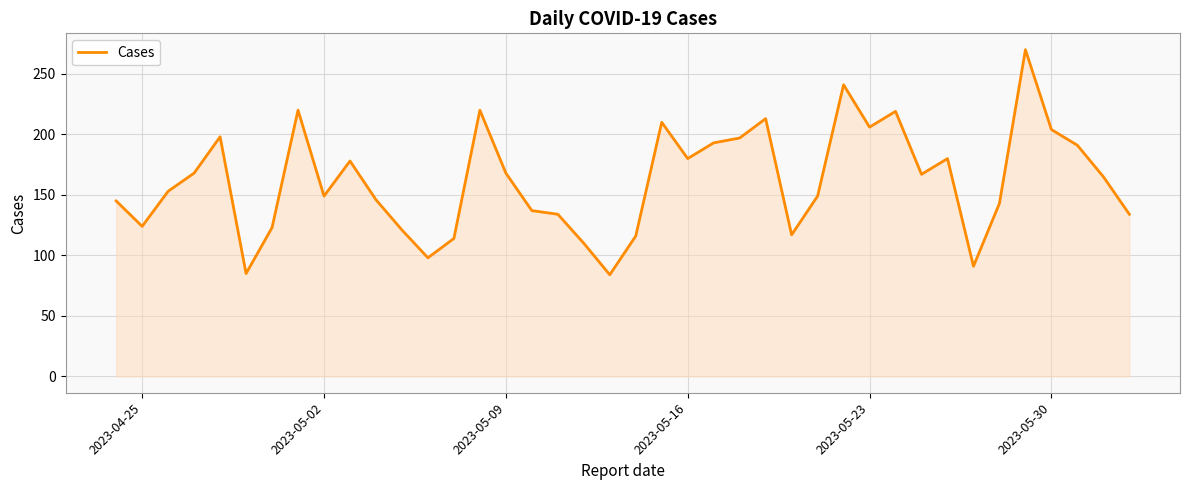

What is the minimum value shown in the chart?

84